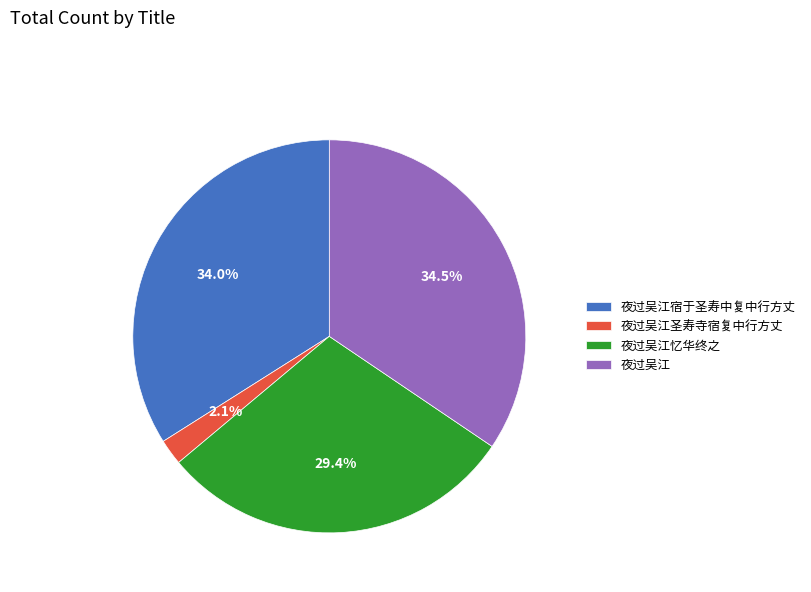

How many slices are in this pie chart?

4